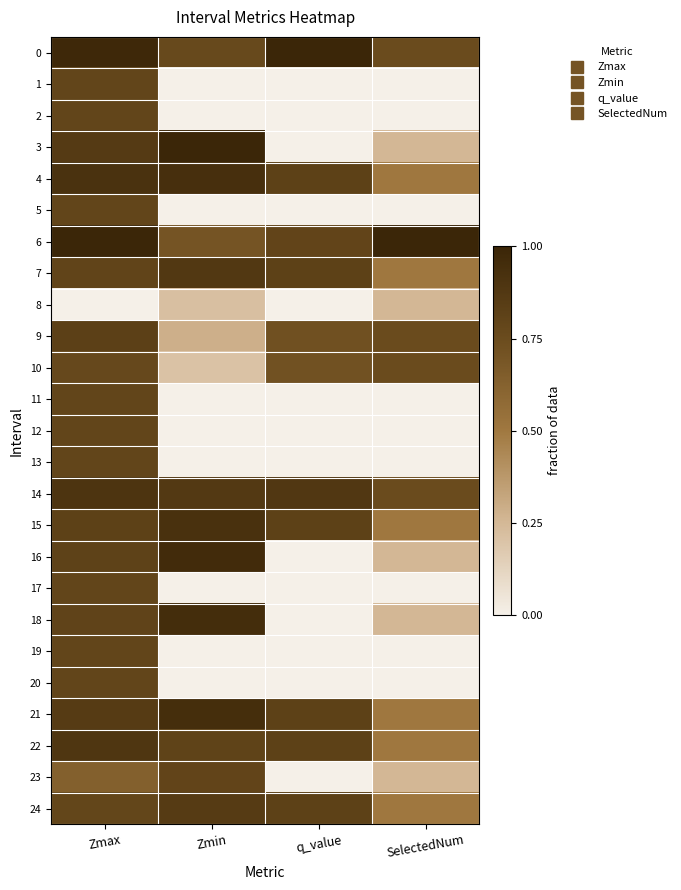

Count the number of categories in the chart.

4